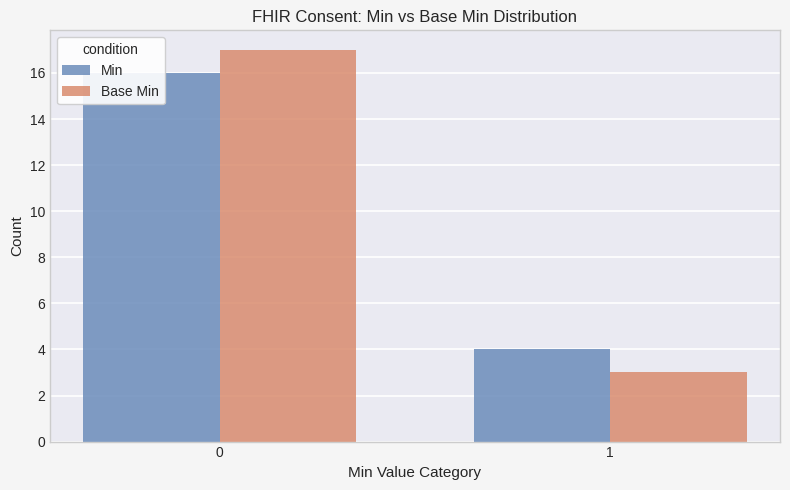

What is the average value of the Min series?

10